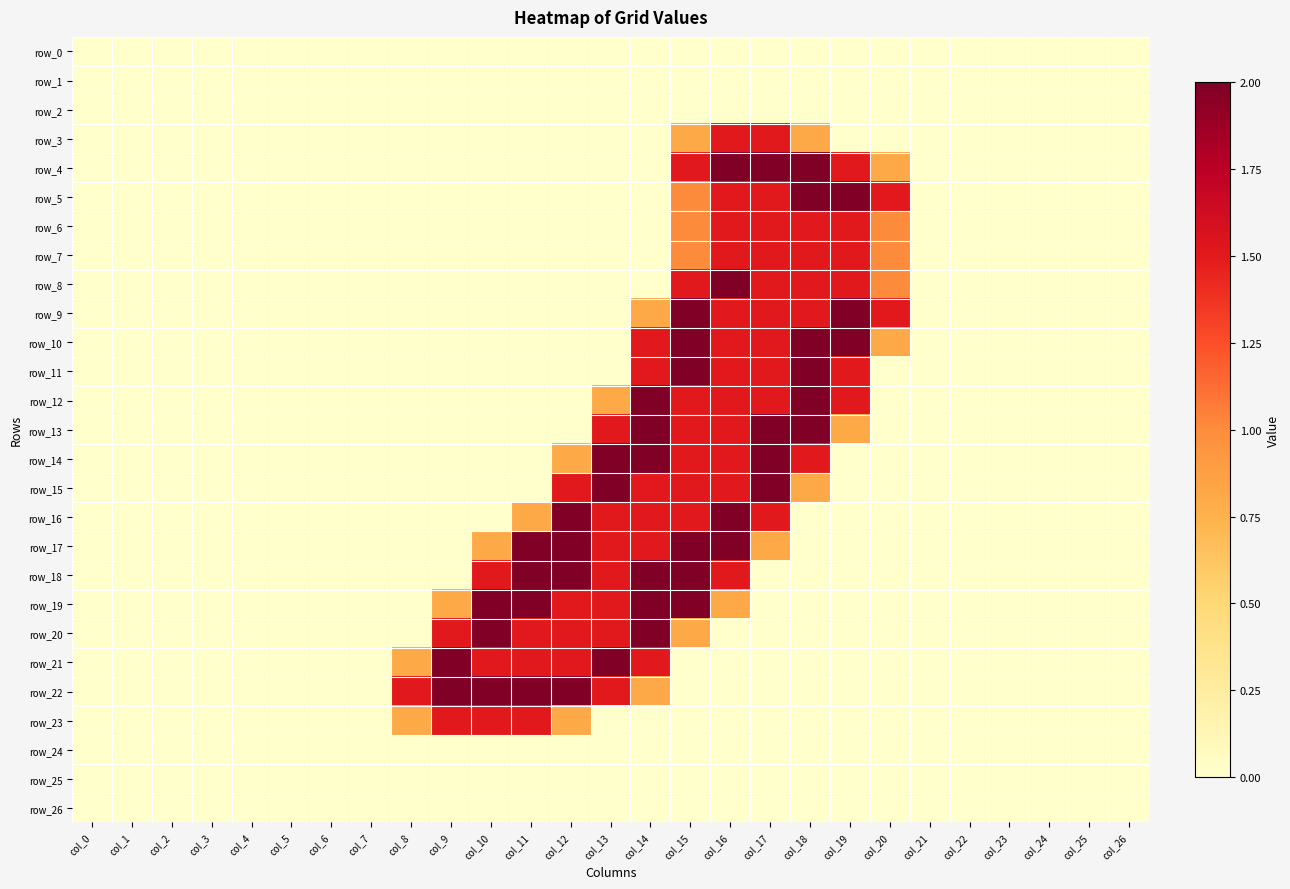

What is the difference between the second highest and second lowest values in the row_6 series?

1.5